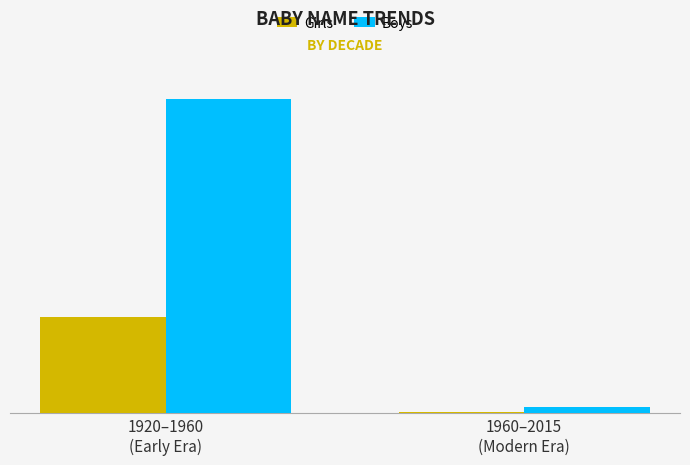

Does the chart contain stacked bars?

No